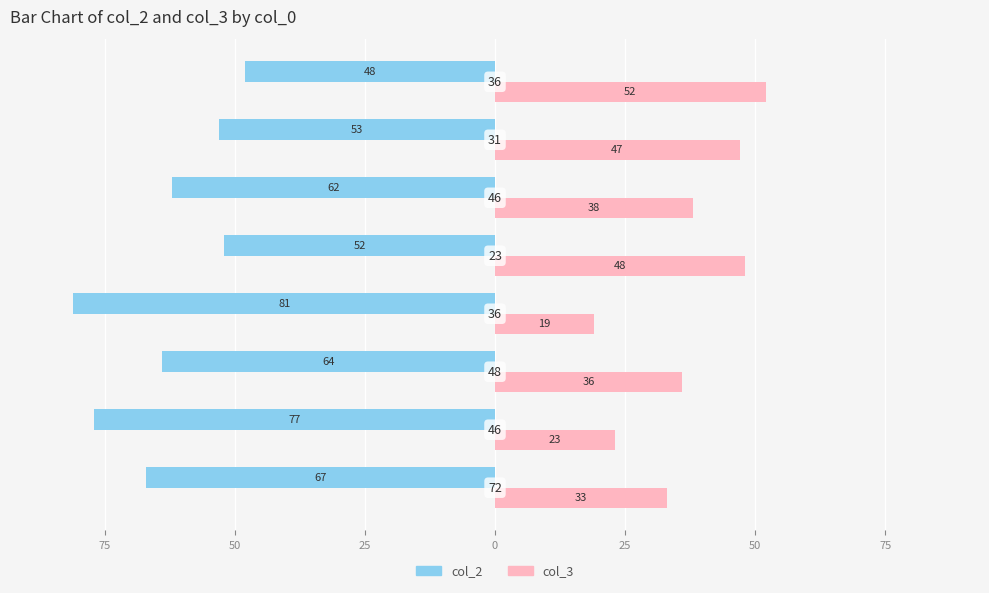

What are all the series names shown in the legend?

col_2, col_3